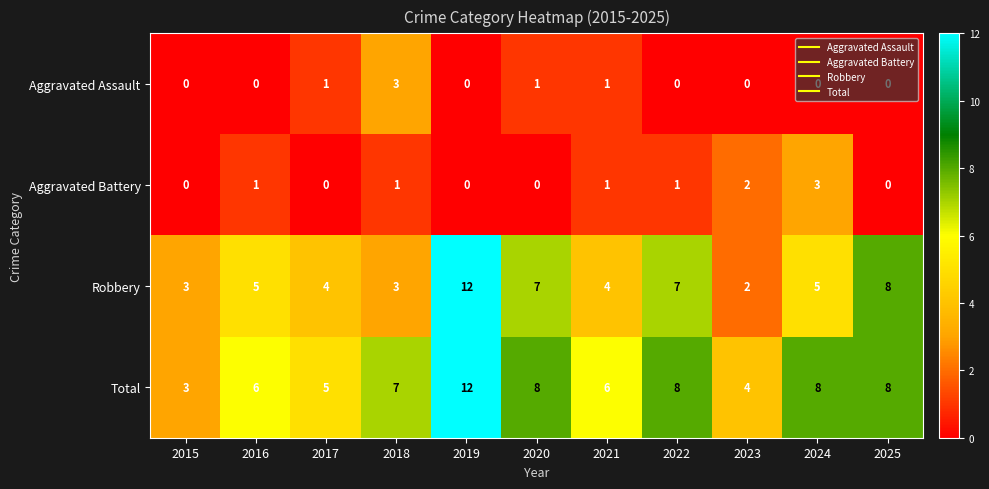

Count the Robbery values in the range 3 to 7.

8